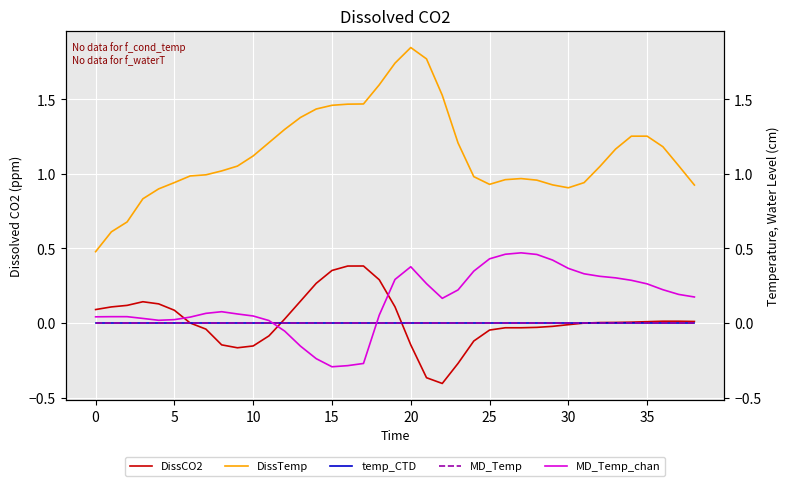

Is the value of MD_Temp at 25 greater than the value of DissTemp at 30?

No